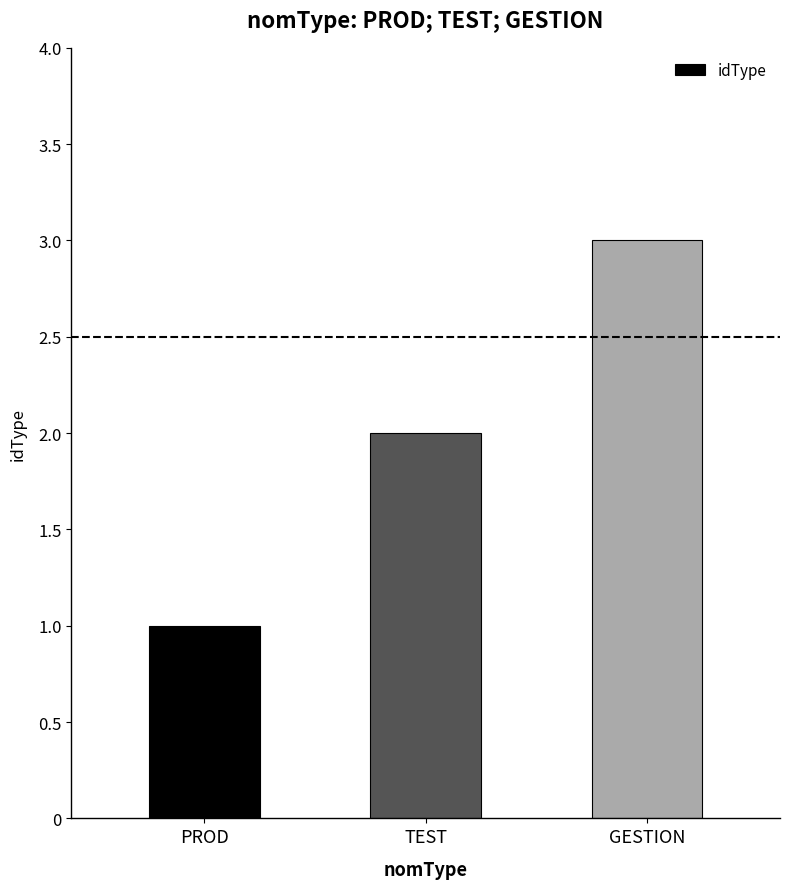

Is it true that the value at PROD is 0?

False